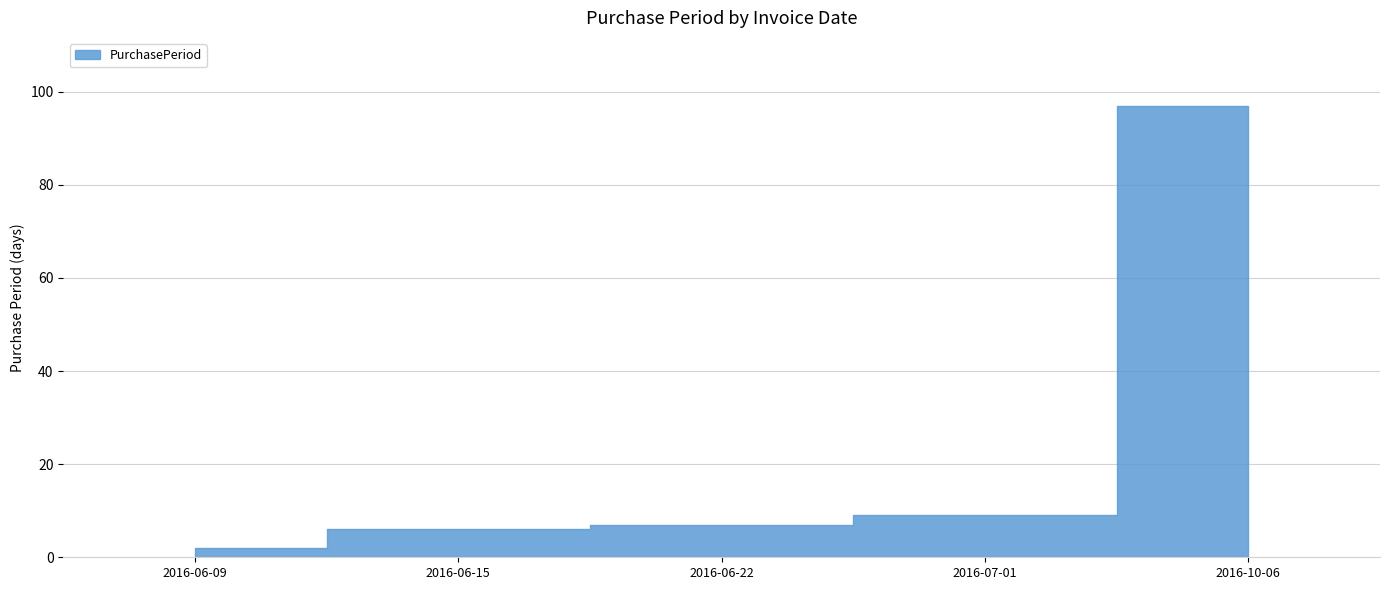

Count the number of data series in this chart.

1